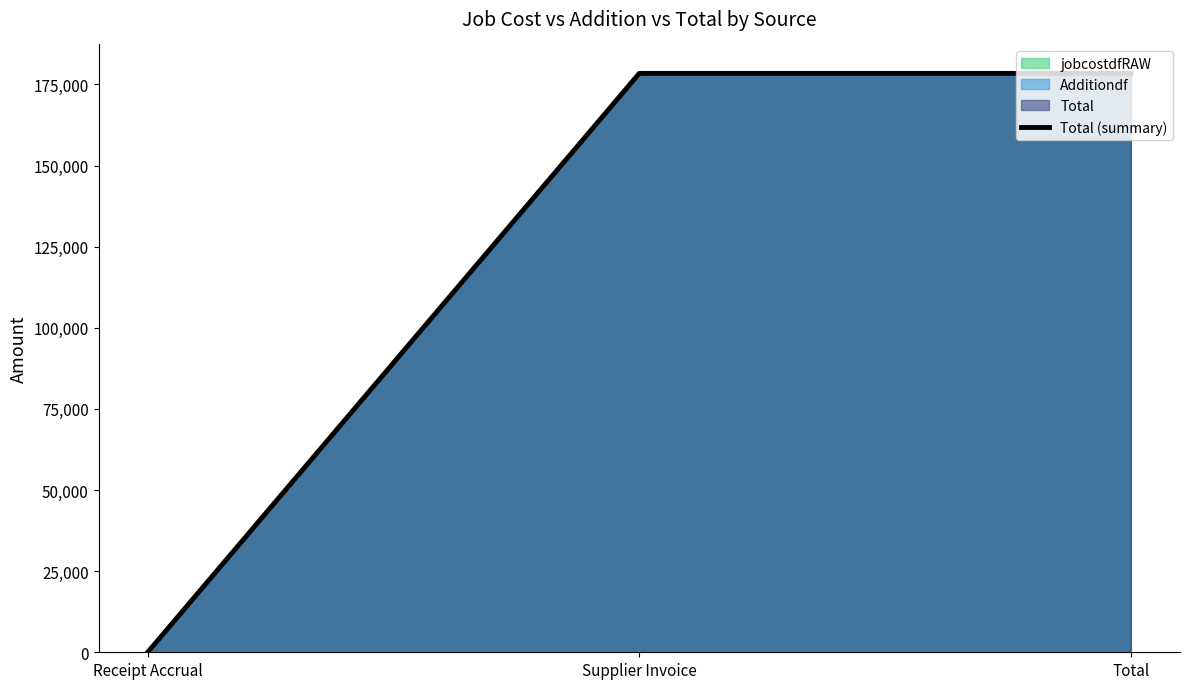

Reading left to right, what are all the values shown in this chart?

Receipt Accrual=0.0	Supplier Invoice=178389.6	Total=178389.6